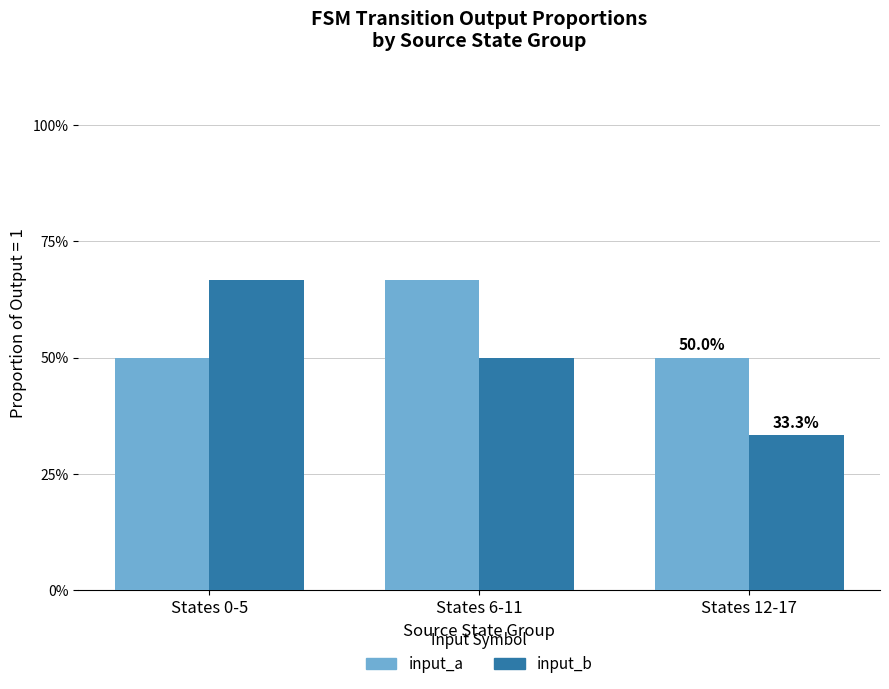

Is it true that input_b equals 0.3 at States 12-17?

True